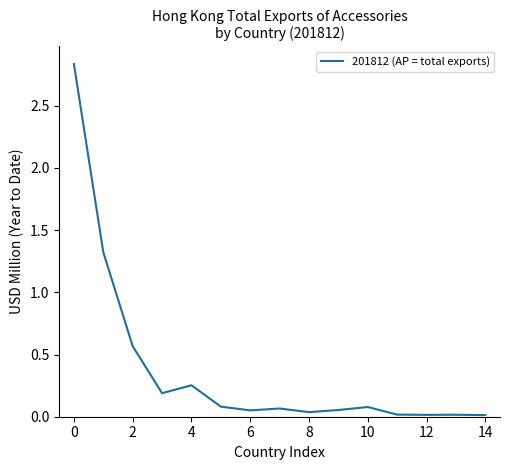

What is the average value?

0.4